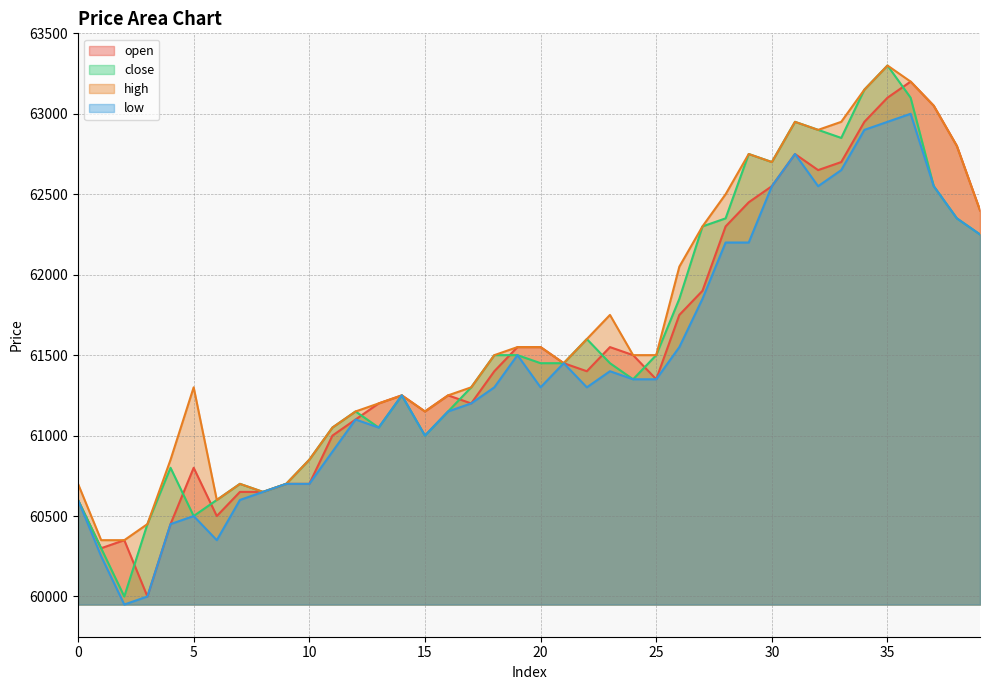

How many interior local valleys does the high series have?

6